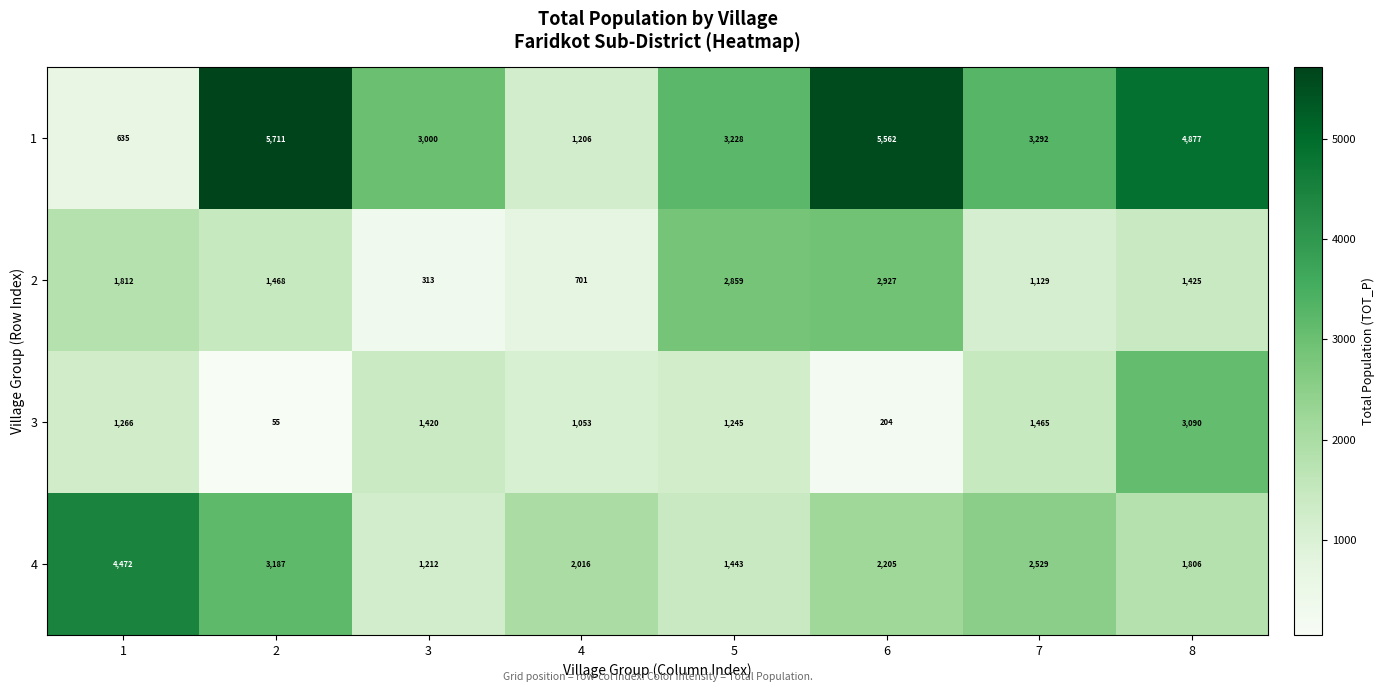

Where is 3 nearest to the value 1572?

7